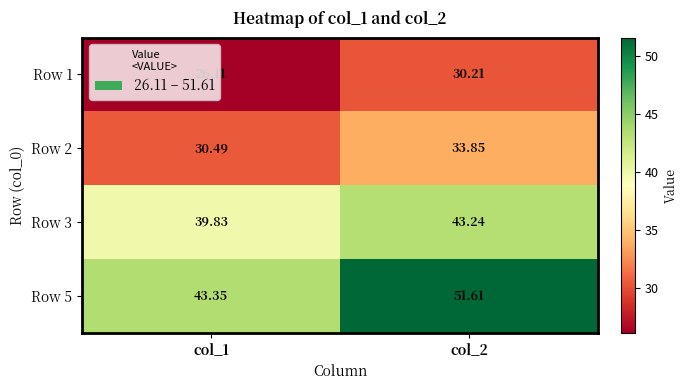

Is the value of Row 3 at col_2 greater than the value of Row 1 at col_1?

Yes